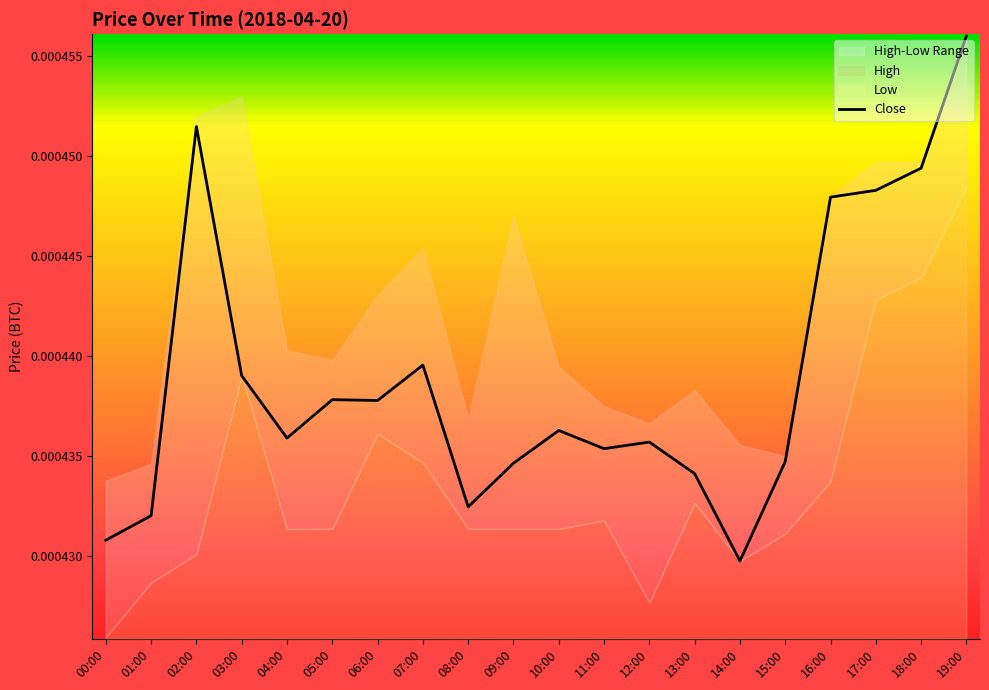

Where is Close nearest to the value 0?

14:00